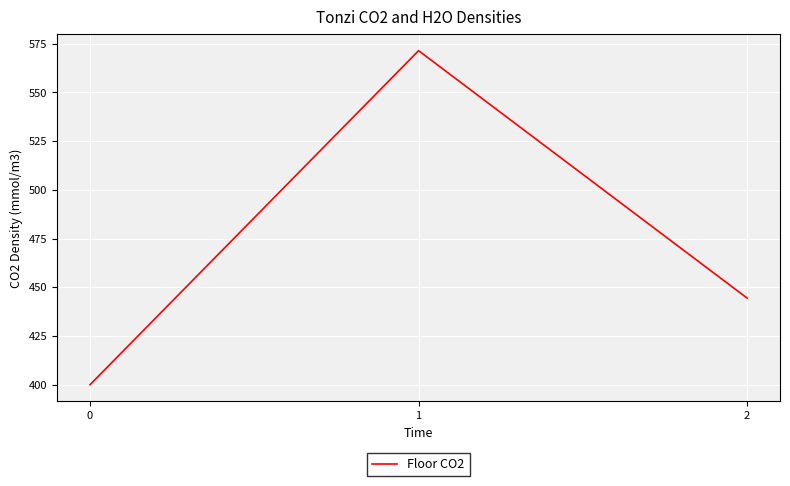

Reading left to right, extract all data points from this chart.

400.0	571.4	444.4